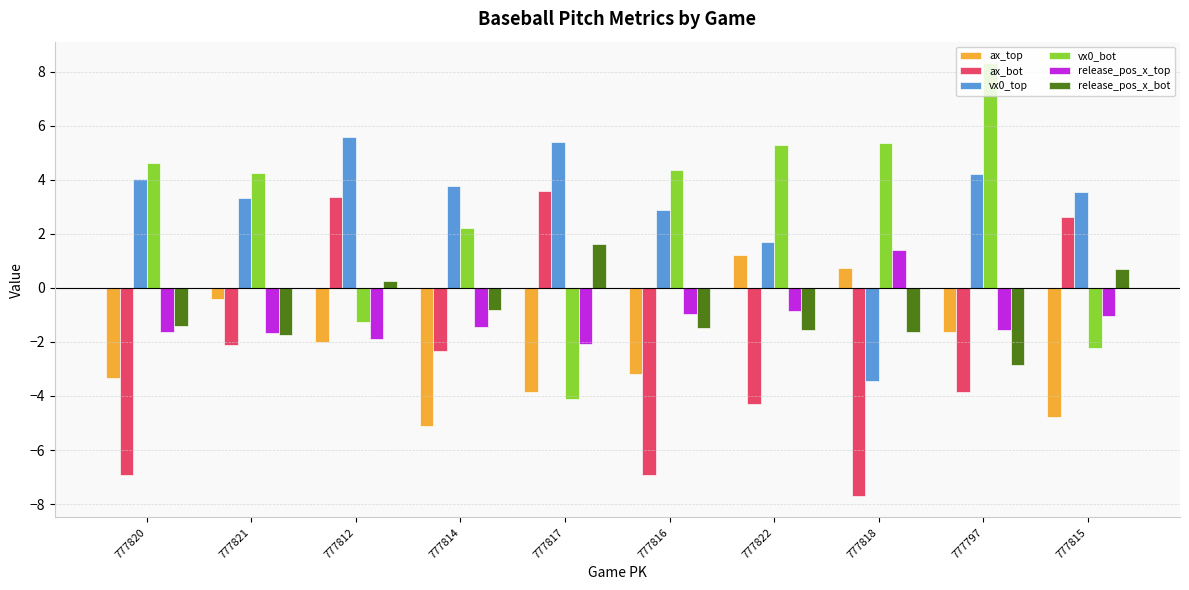

True or false: release_pos_x_top has a value of -0.8 at 777812.

False